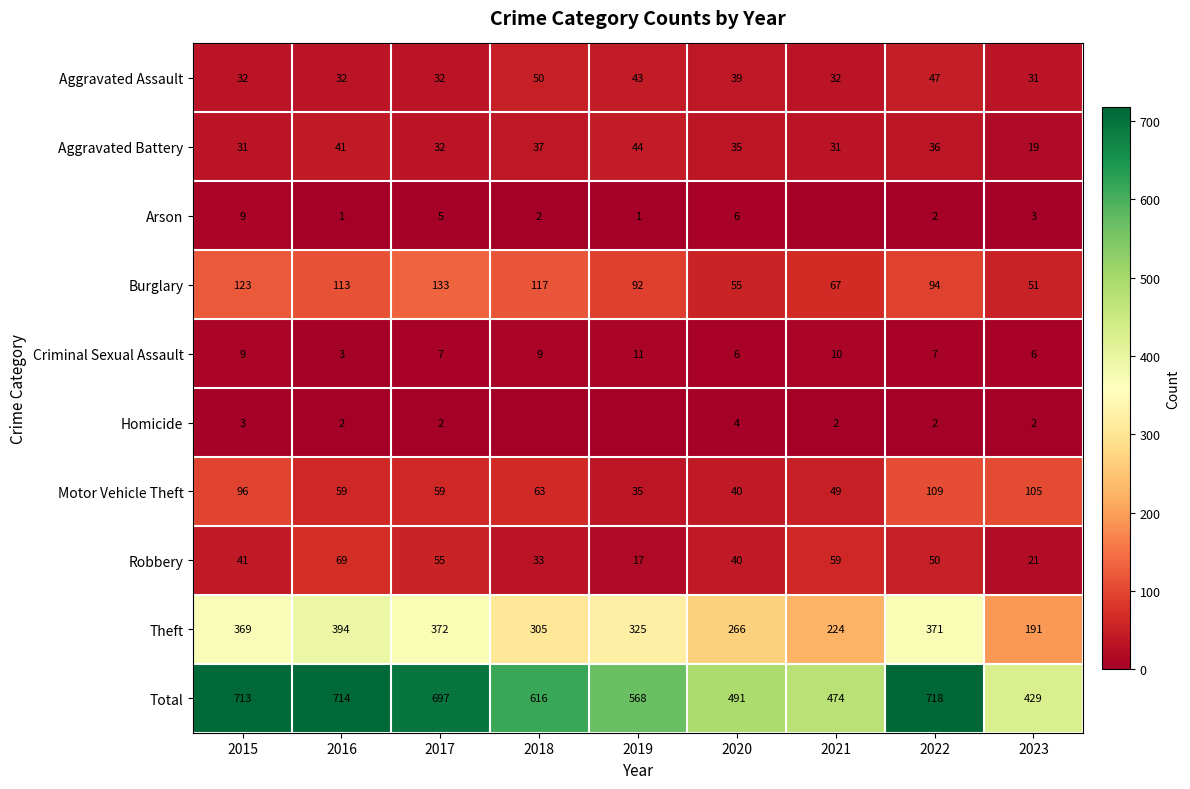

What is the difference between the highest and lowest values at 2022?

716